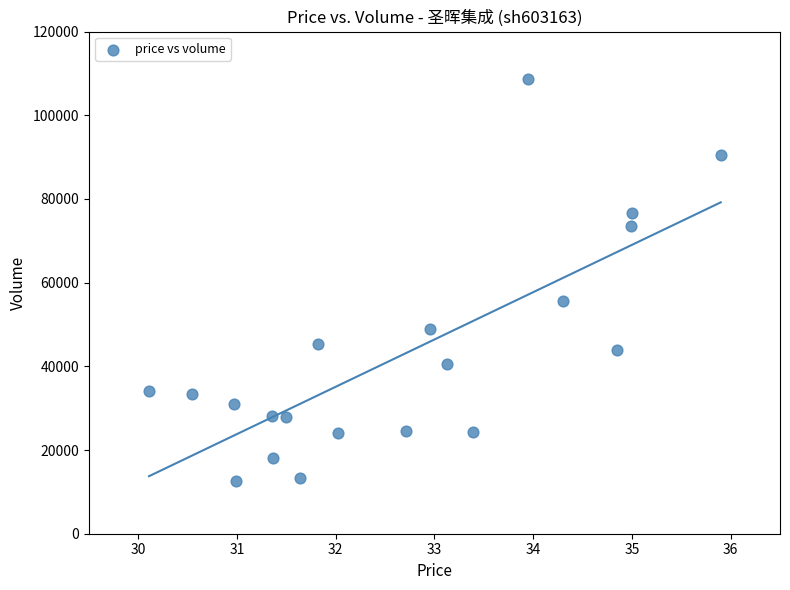

What is the range of Y values (max minus min)?

96088